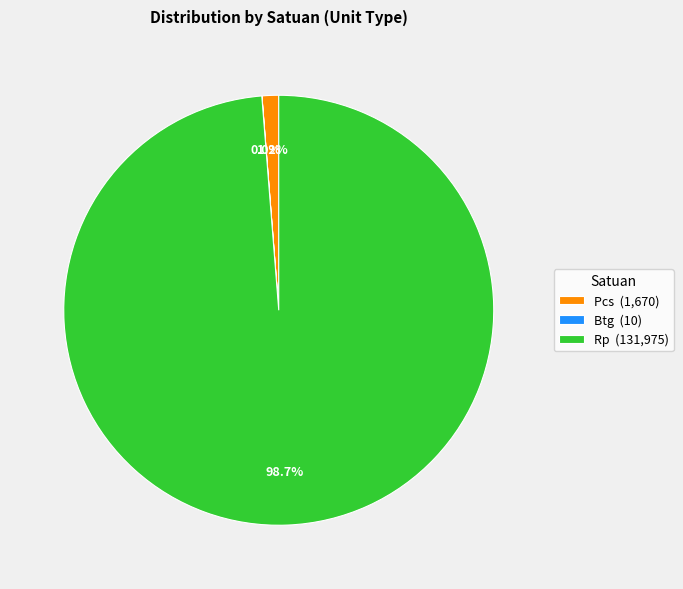

Is Pcs (1,670) the majority of the pie?

No